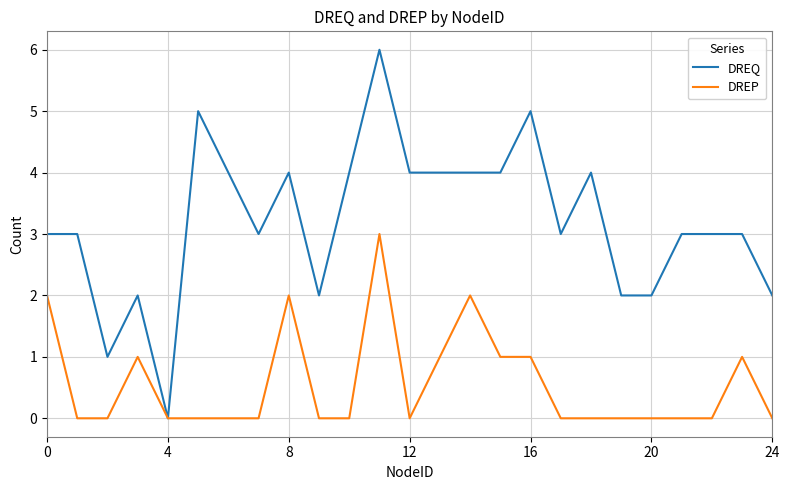

Which series has the largest total across all categories?

DREQ